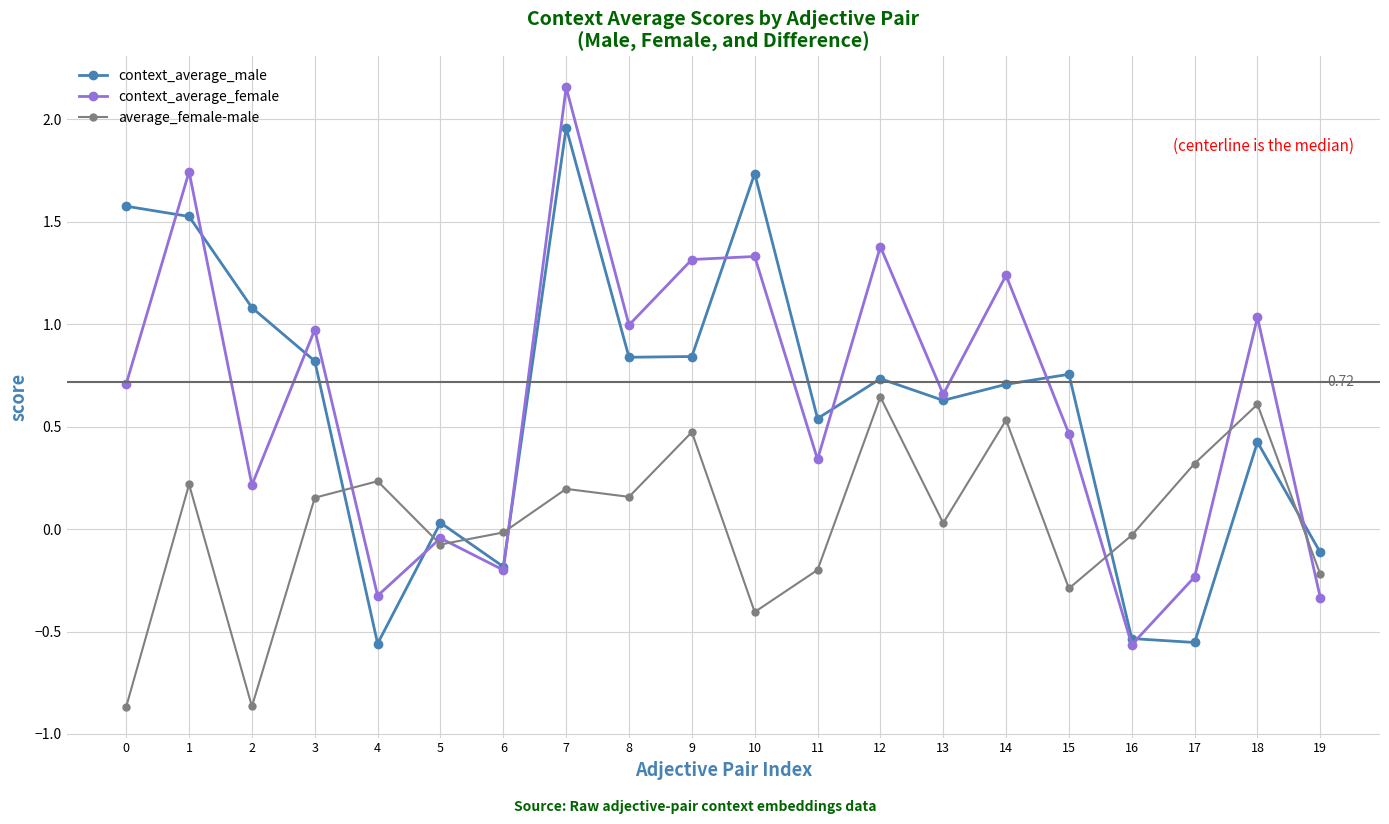

Which category has the lowest value in the context_average_female series?

16